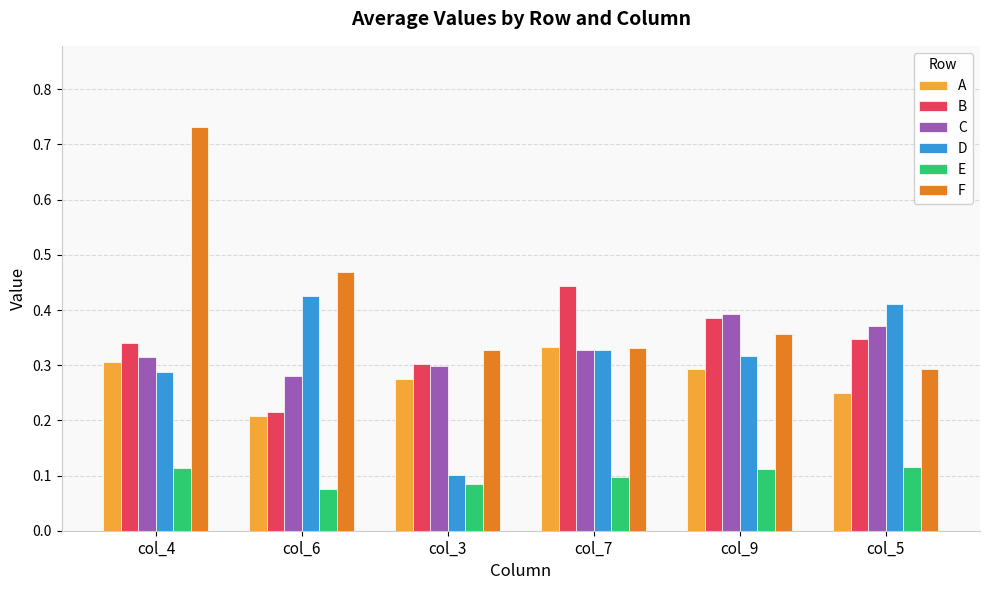

Which series changed the most between col_4 and col_6?

F